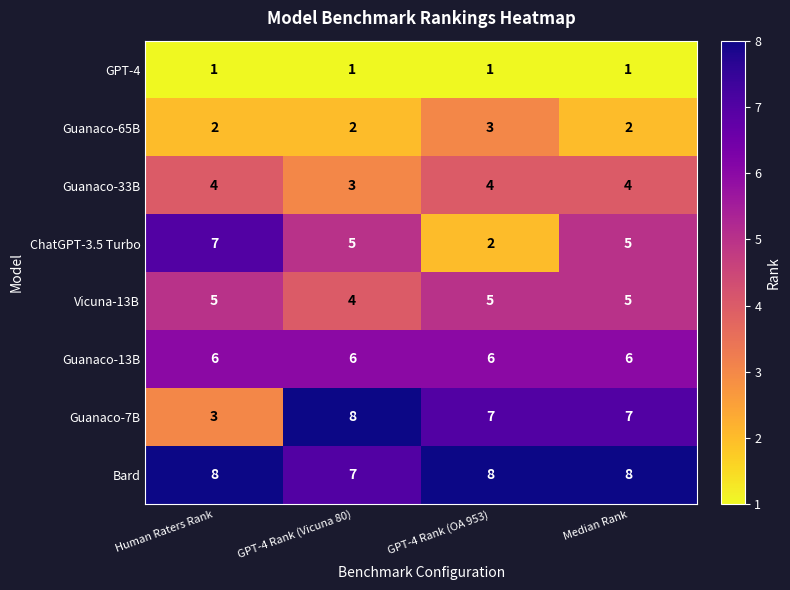

What is the spread (max minus min) of values at GPT-4 Rank (OA 953)?

7